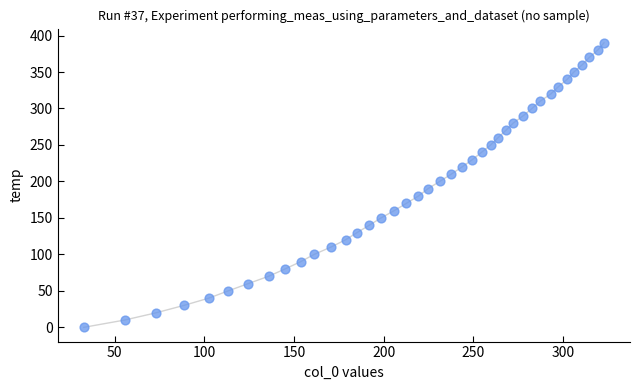

What is the range of Y values (max minus min)?

390